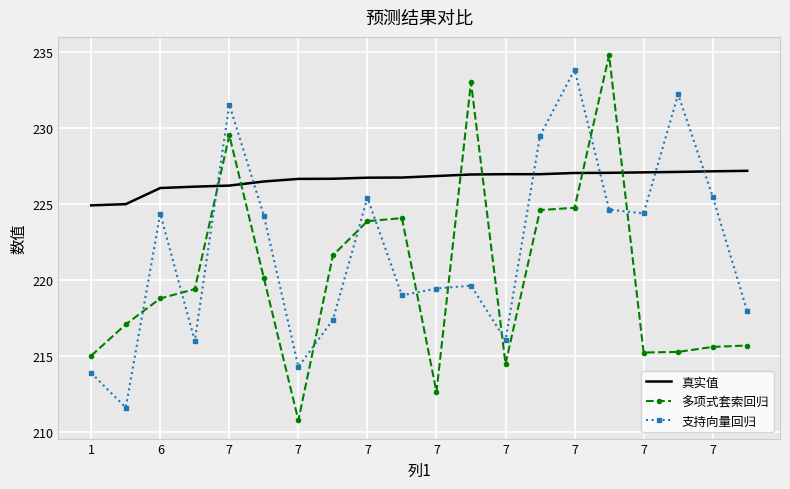

True or false: 支持向量回归 and 多项式套索回归 intersect in this chart.

True